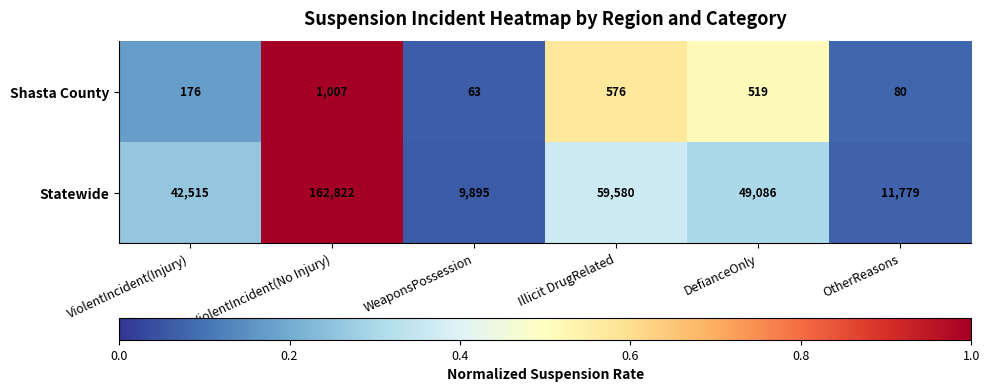

Reading left to right, extract all data points from this chart.

Shasta County: 176	1007	63	576	519	80
Statewide: 42515	162822	9895	59580	49086	11779